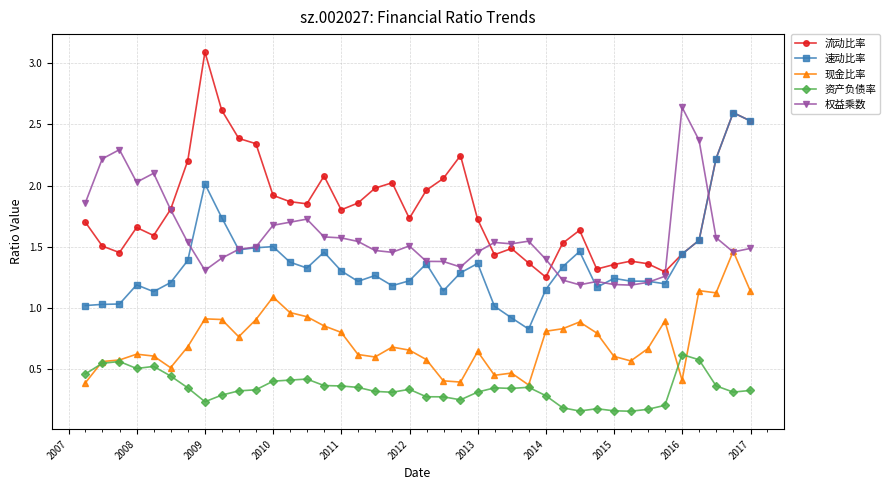

True or false: 权益乘数 has more than 1 interior local peaks.

True